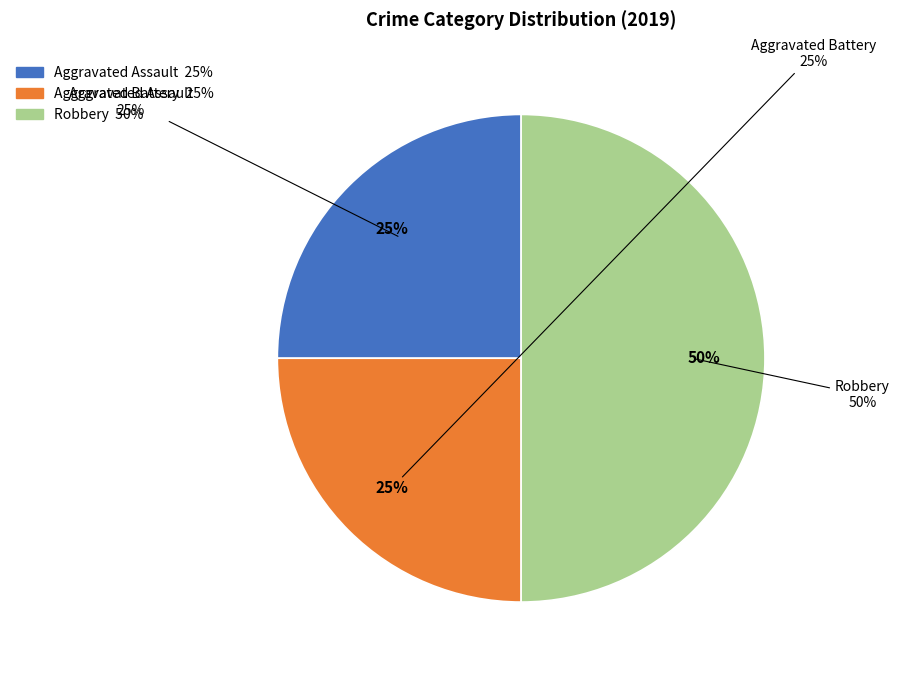

Do Robbery and Aggravated Assault together represent more than half of the pie?

Yes